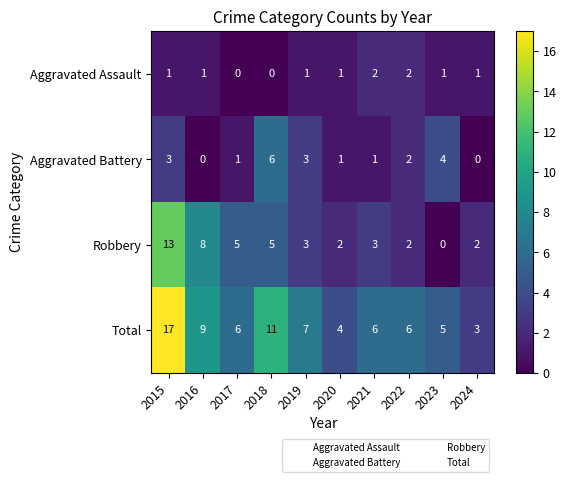

Count the Aggravated Assault values in the range 1 to 2.

8